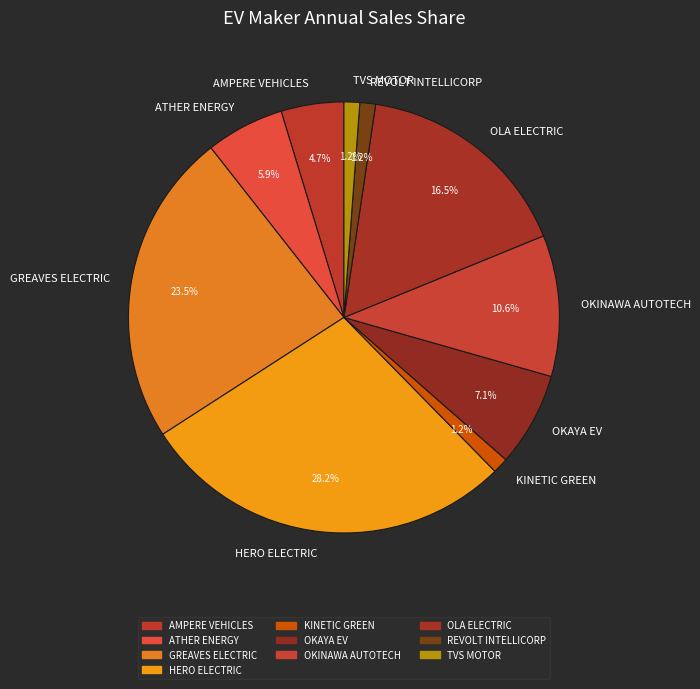

What is the largest slice in the pie chart?

HERO ELECTRIC